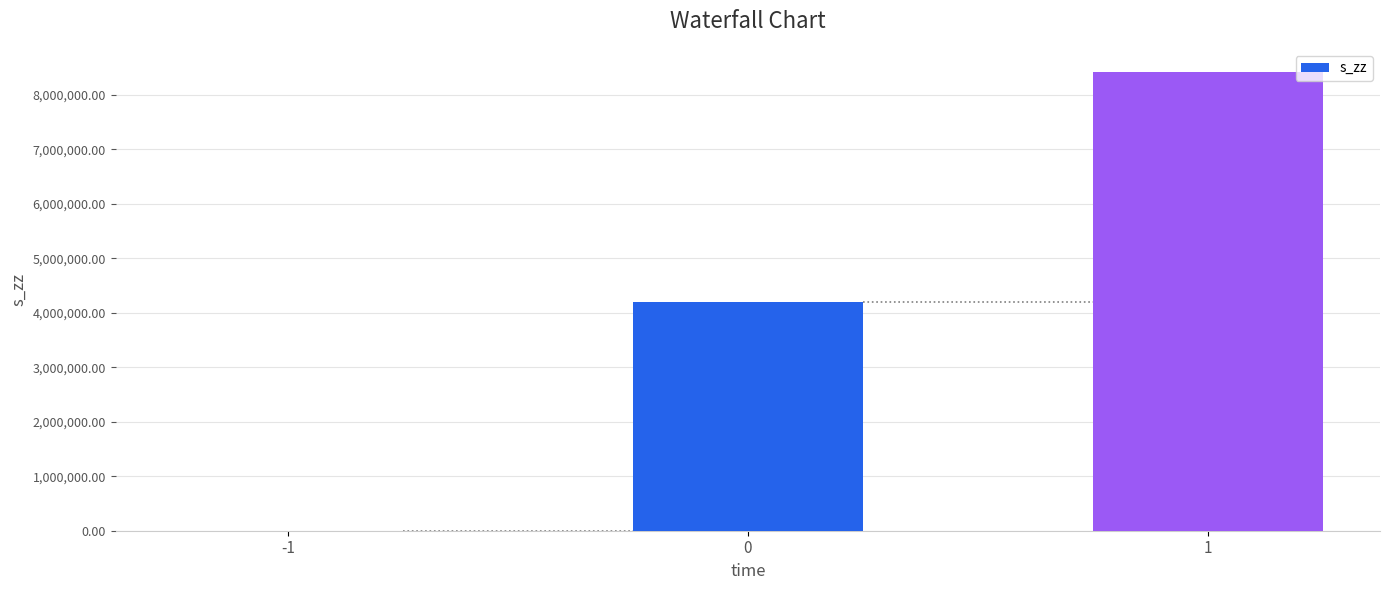

Is it true that the value at -1 is 0.0?

True